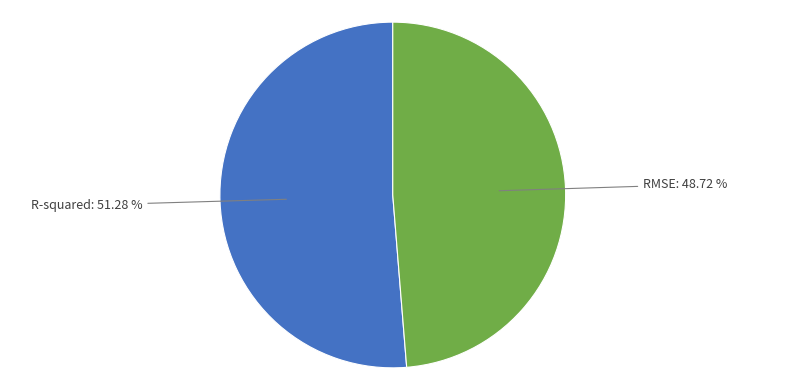

To the nearest percent, what is the average slice percentage?

50%